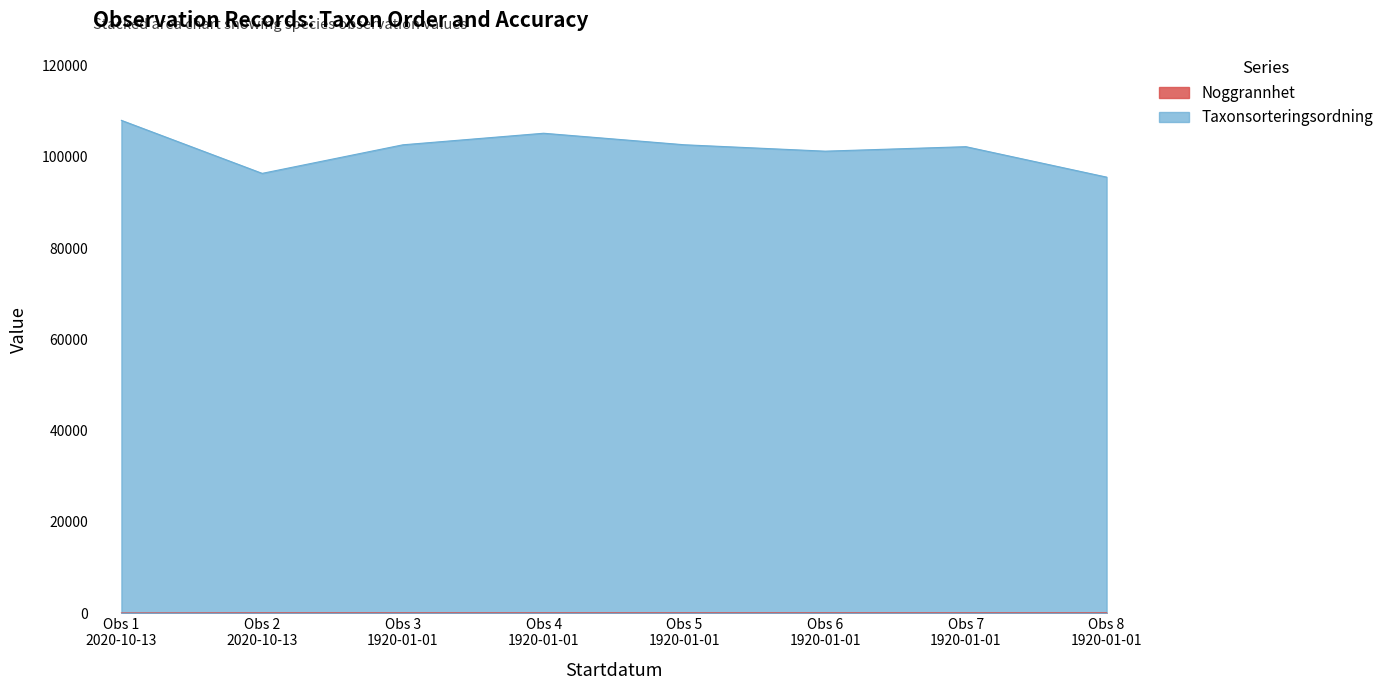

Which series has the largest total across all categories?

Taxonsorteringsordning